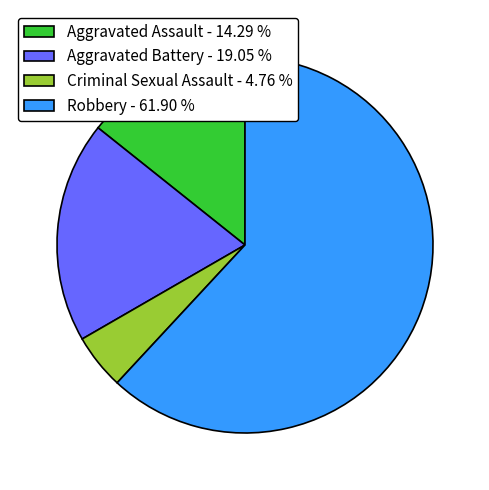

What is the largest slice in the pie chart?

Robbery